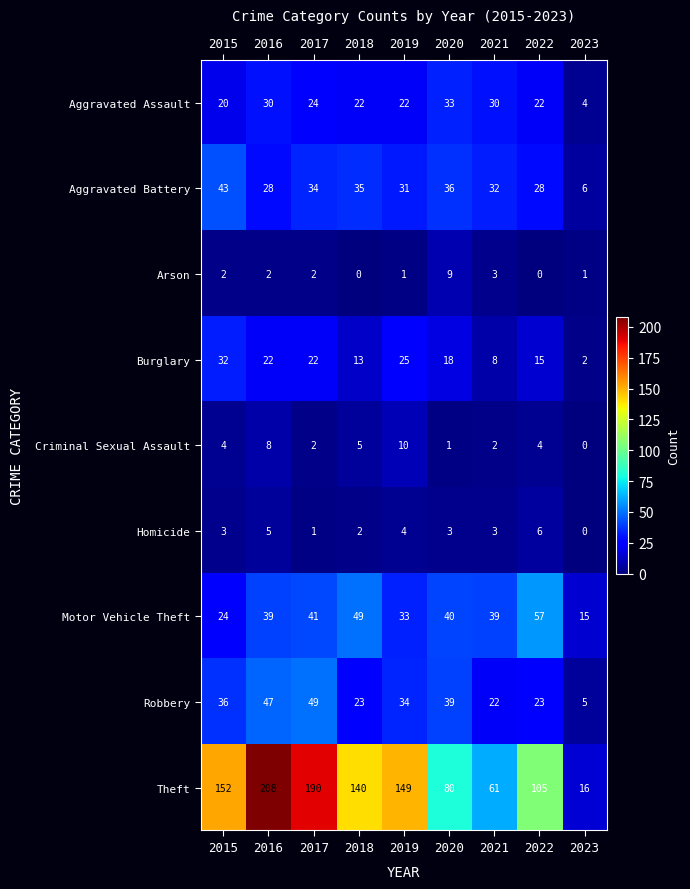

Which series has the largest range (max minus min)?

Theft